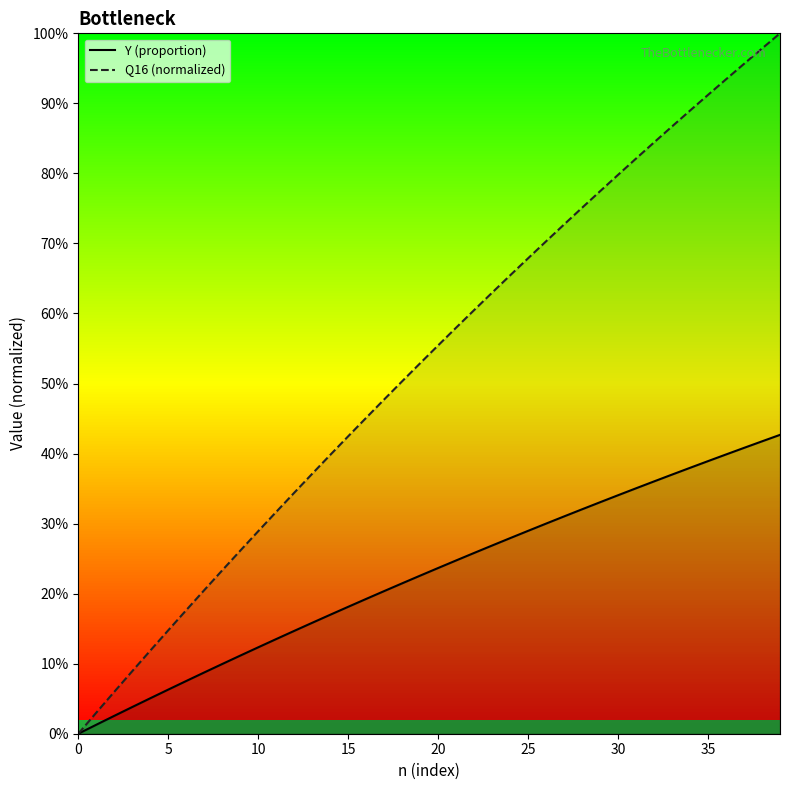

True or false: Y (proportion) and Q16 (normalized) cross at least once.

False